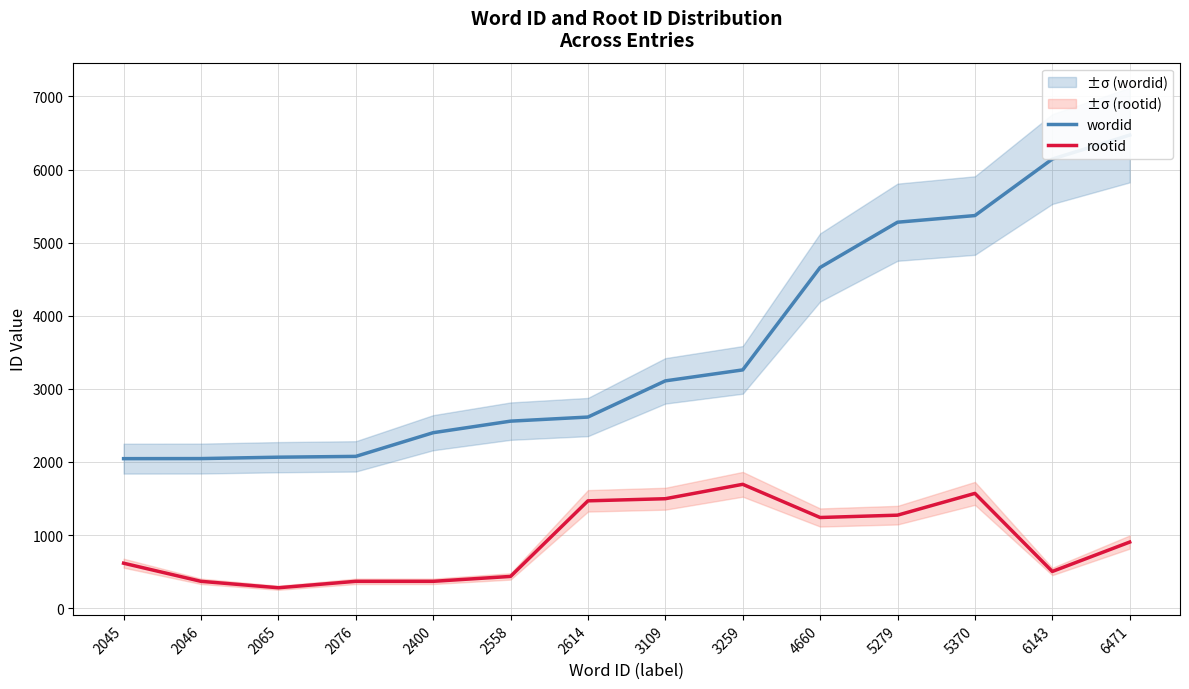

What is the sum of the rootid values at 2046 and 2400?

734